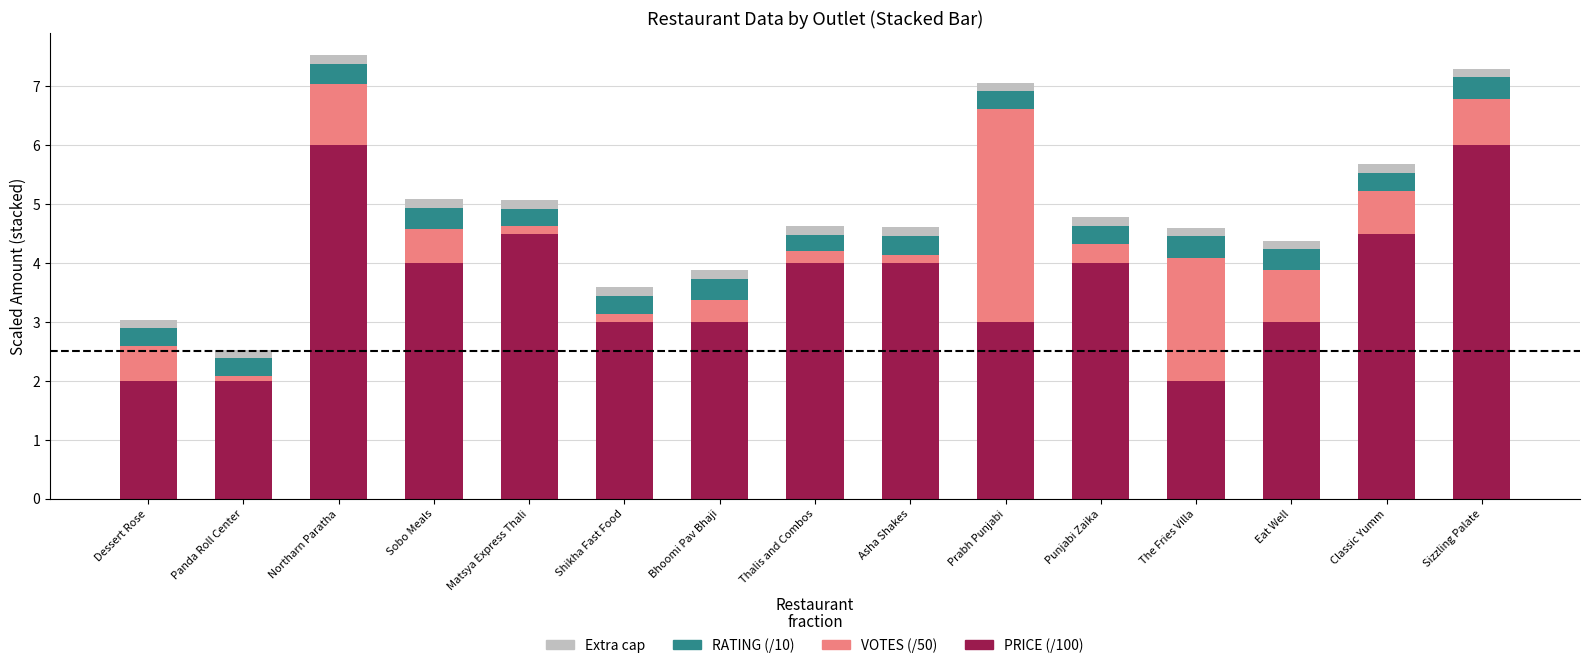

What is the lowest value of the PRICE (/100) series?

2.0